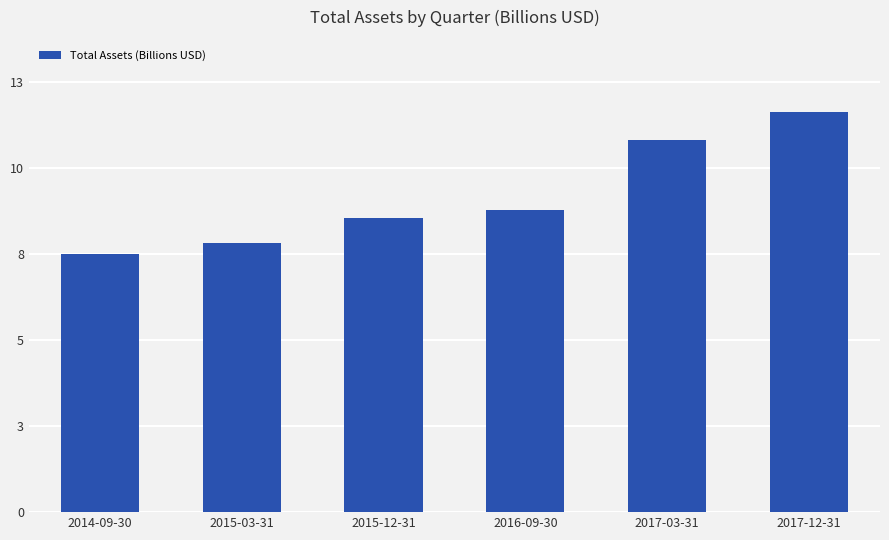

Which has a higher value, 2014-09-30 or 2016-09-30?

2016-09-30